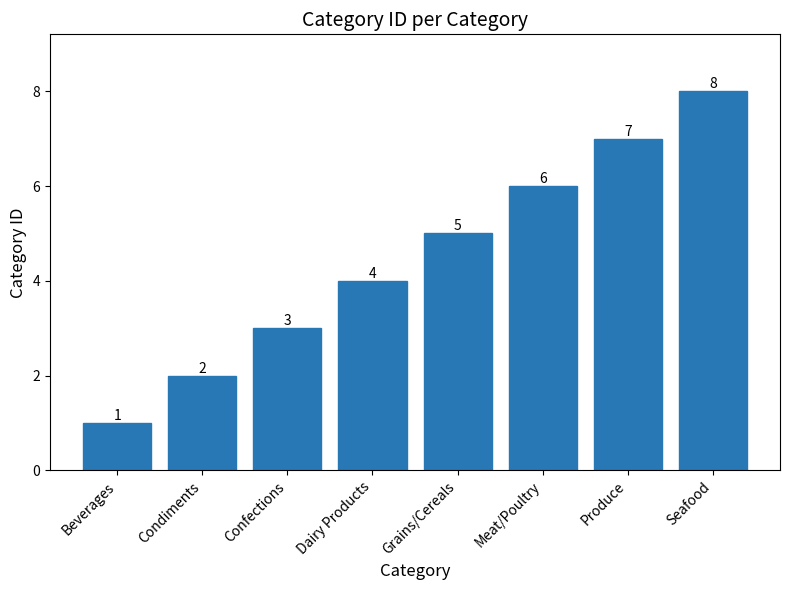

What is the smallest value displayed?

1